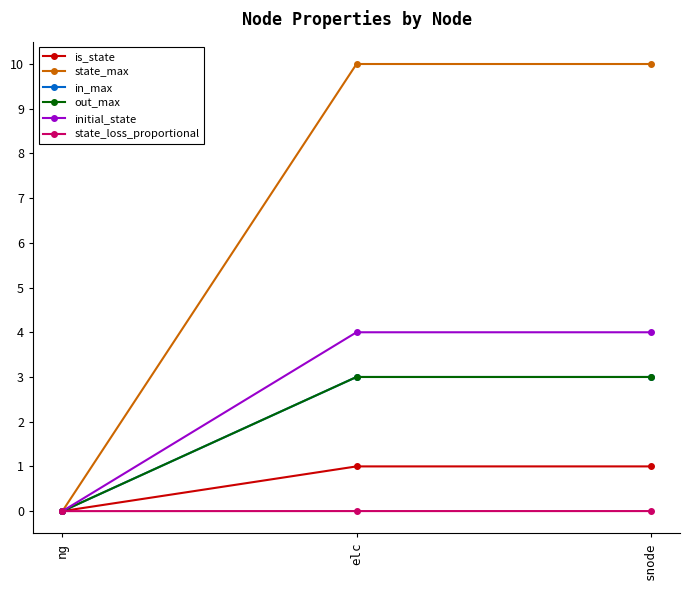

Is this an area chart (filled region under the line)?

No